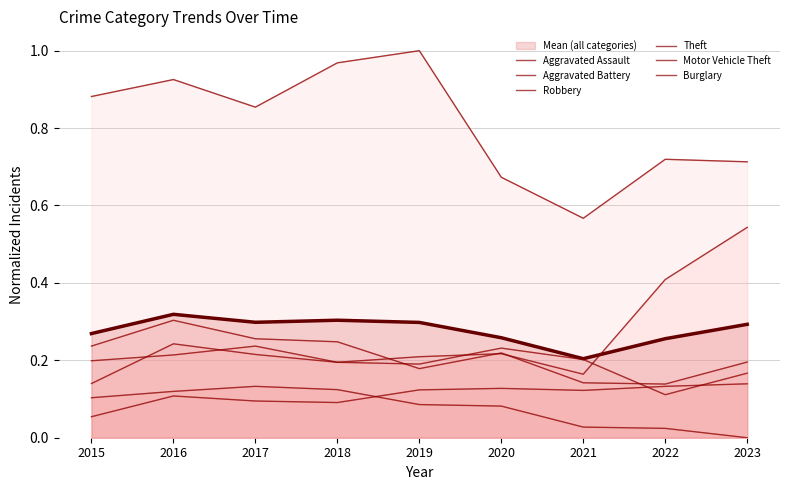

Read the Theft value at 2015.

0.9